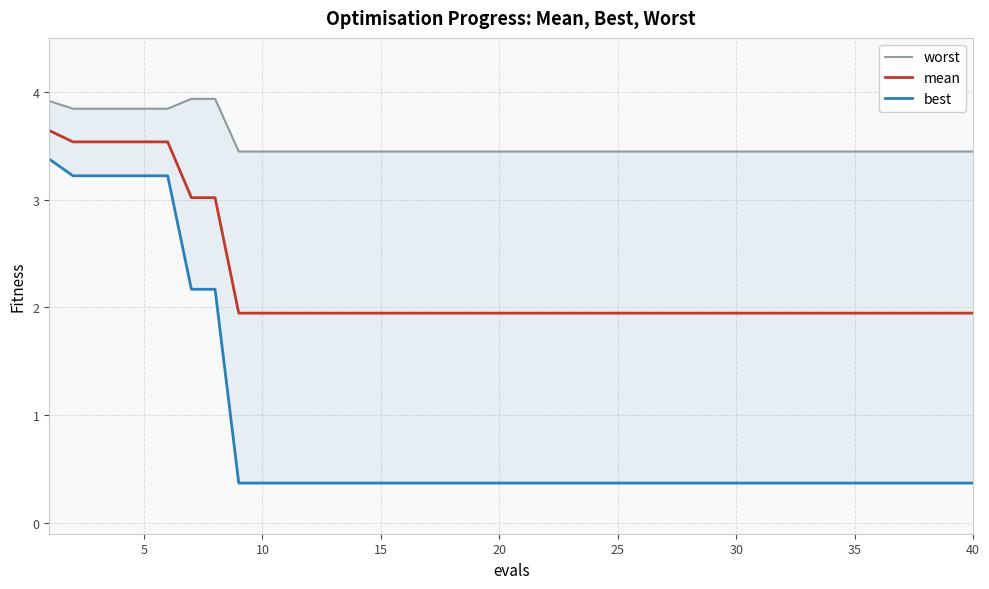

At how many categories does at least one series exceed 3?

40